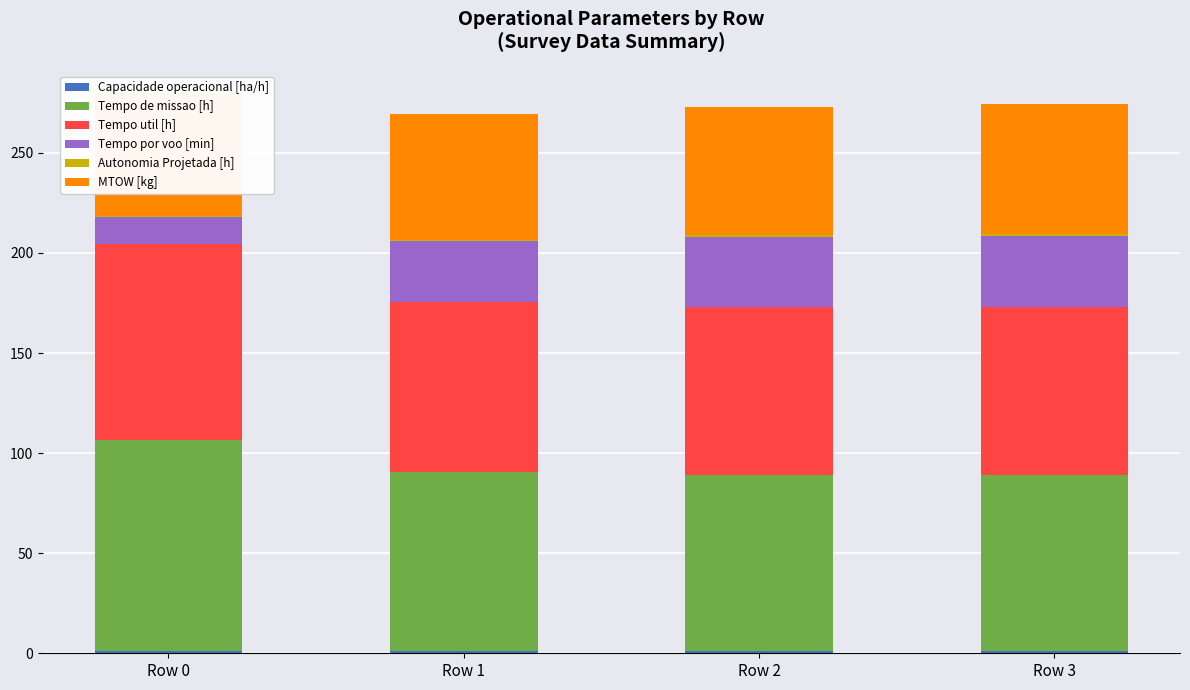

What is the total value across all series at Row 0?

280.0